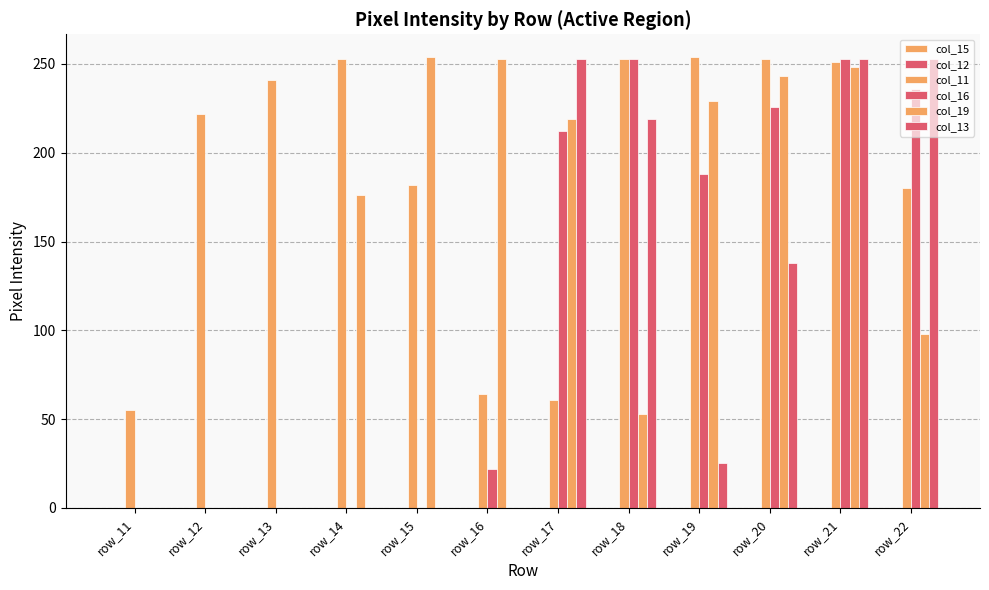

What is the difference between the col_16 values at row_16 and row_22?

214